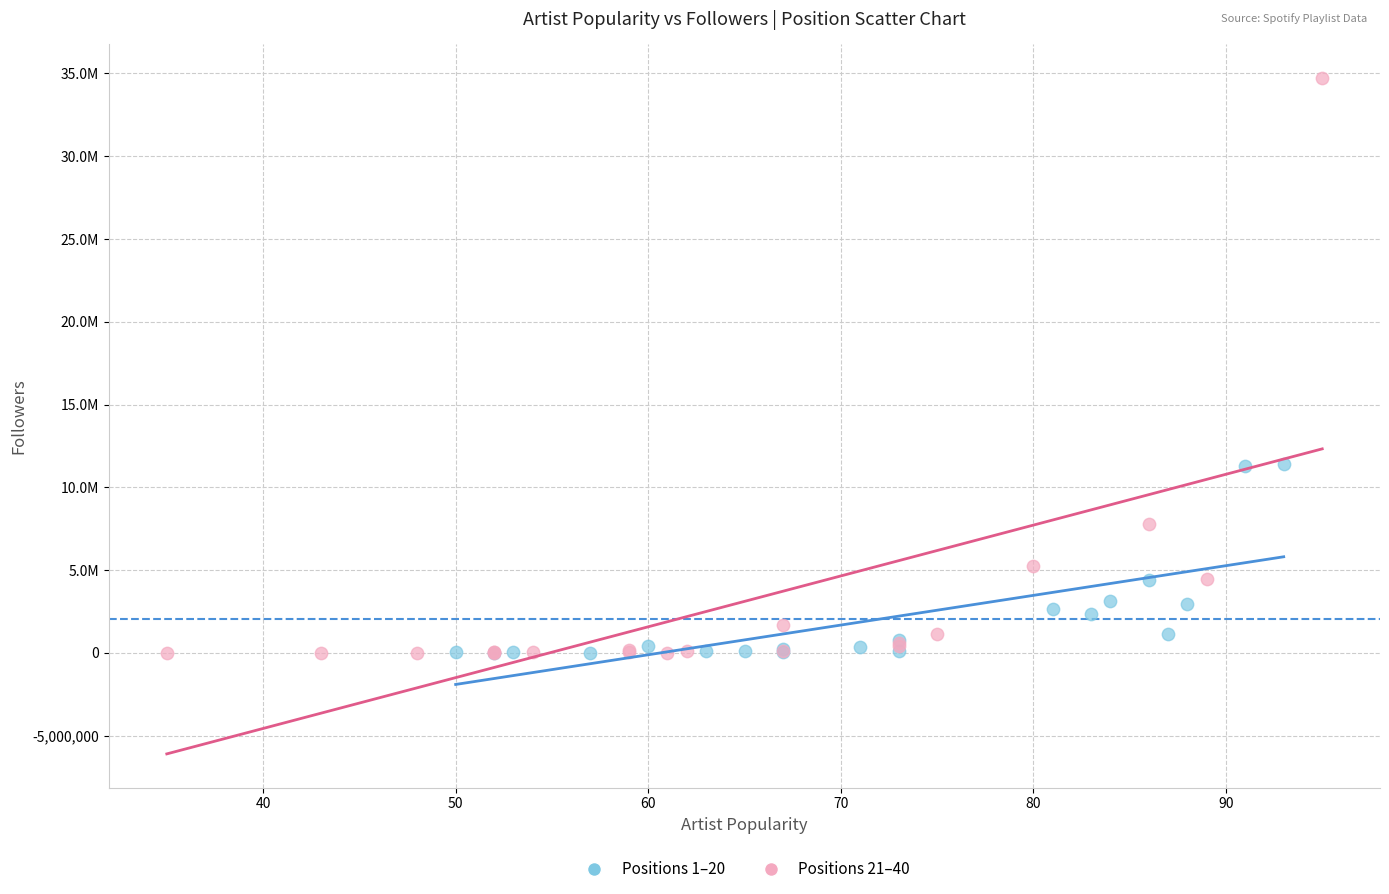

Which series reaches the maximum Y coordinate?

Positions 21–40